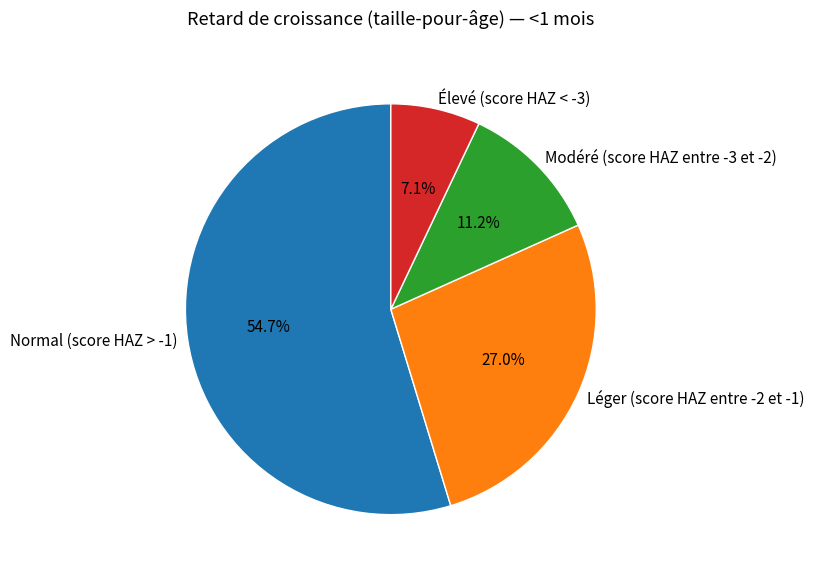

Count the number of slices in the pie.

4